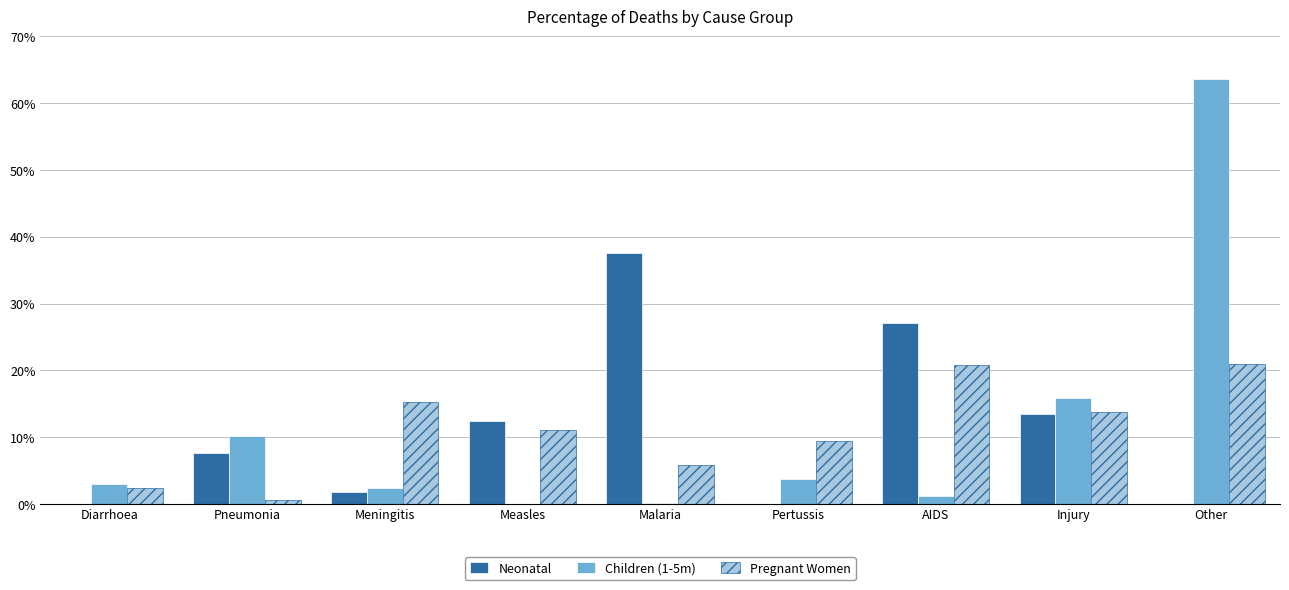

What are all the series names shown in the legend?

Neonatal, Children (1-5m), Pregnant Women